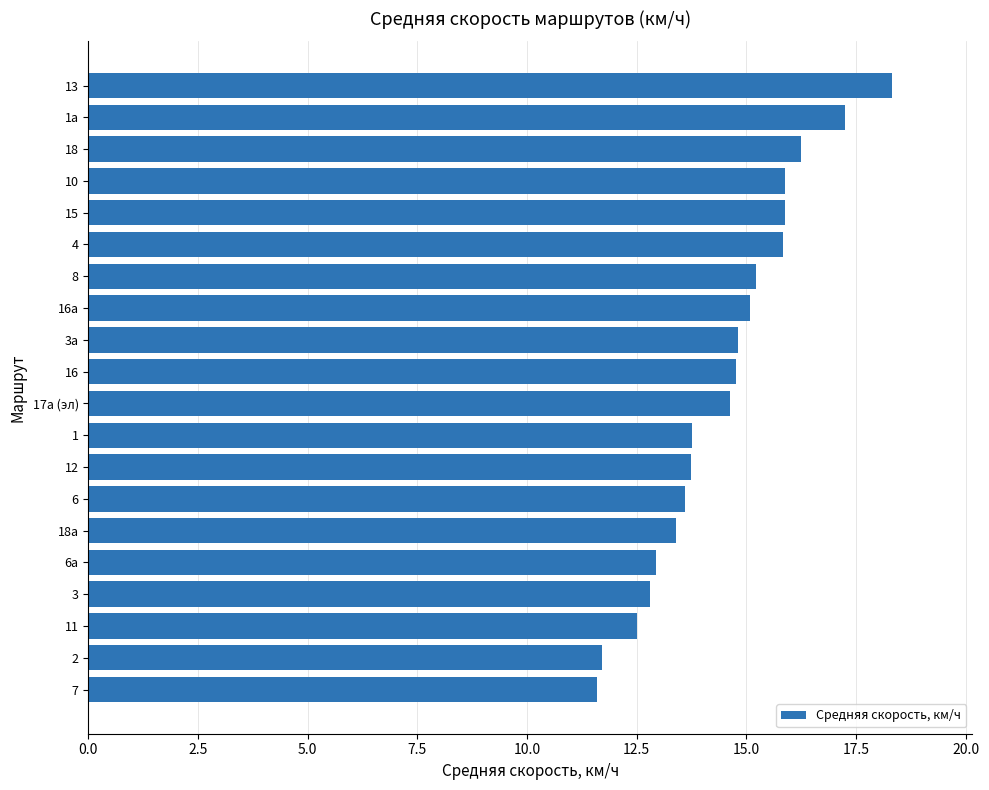

What is the difference between the maximum and minimum values?

6.7